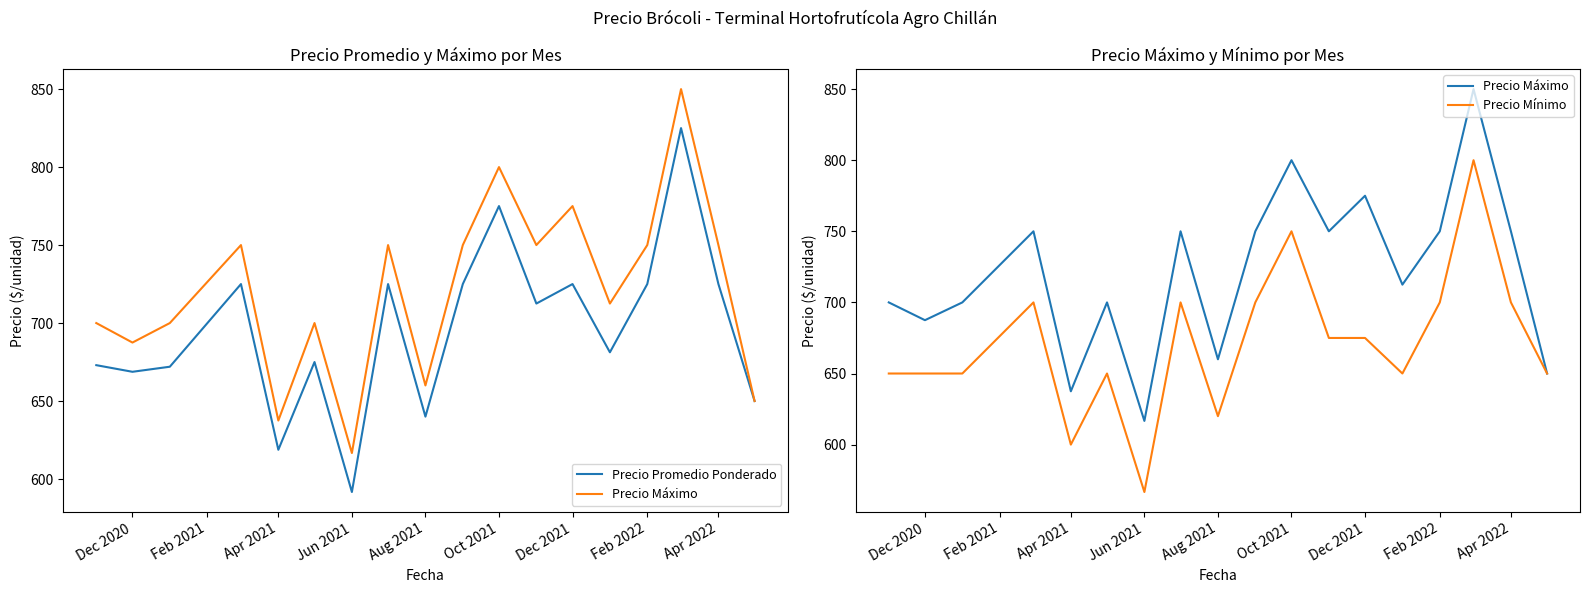

Reading left to right, list all the values displayed in this chart.

Precio Promedio Ponderado: 673.0	668.8	672.0	725.0	618.8	675.0	591.7	725.0	640.0	725.0	775.0	712.5	725.0	681.2	725.0	825.0	725.0	650.0
Precio Máximo: 700.0	687.5	700.0	750.0	637.5	700.0	616.7	750.0	660.0	750.0	800.0	750.0	775.0	712.5	750.0	850.0	750.0	650.0
Precio Mínimo: 650.0	650.0	650.0	700.0	600.0	650.0	566.7	700.0	620.0	700.0	750.0	675.0	675.0	650.0	700.0	800.0	700.0	650.0